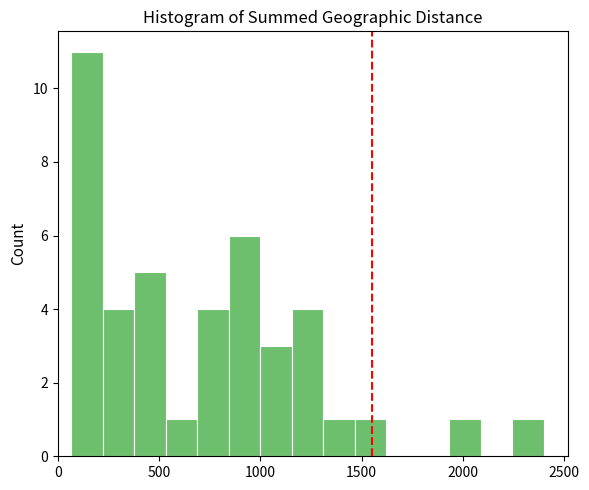

Around what value on the x-axis is the tallest bar? Give the approximate position of its centre, as read against the axis.

150